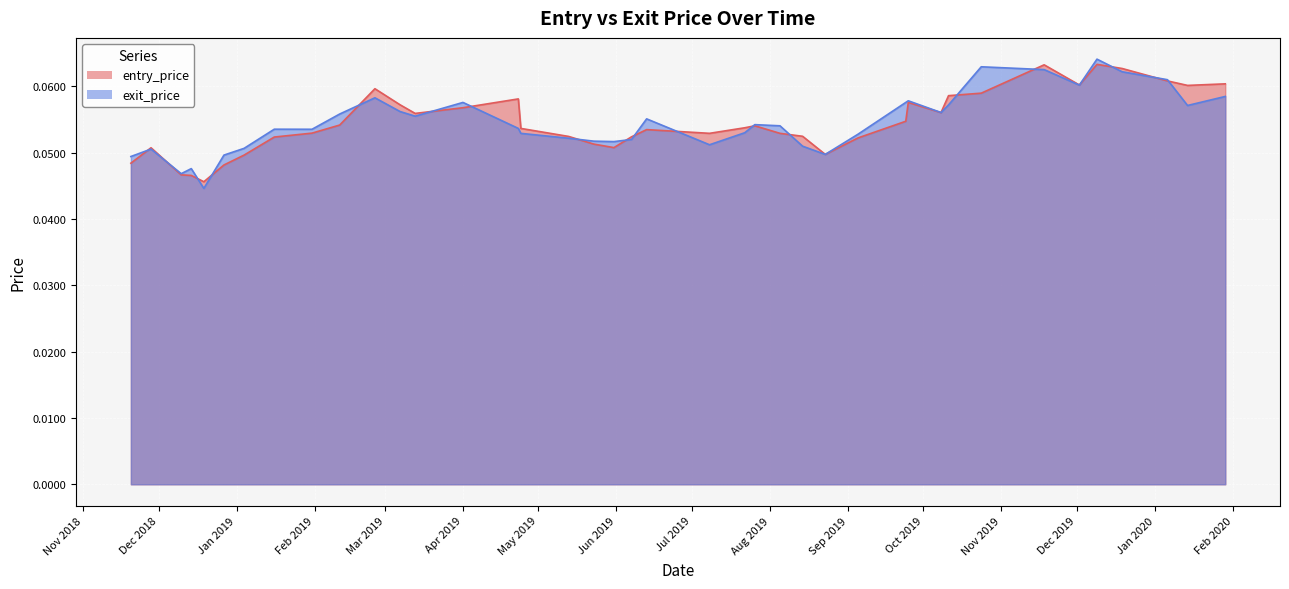

What are all the series names shown in the legend?

entry_price, exit_price